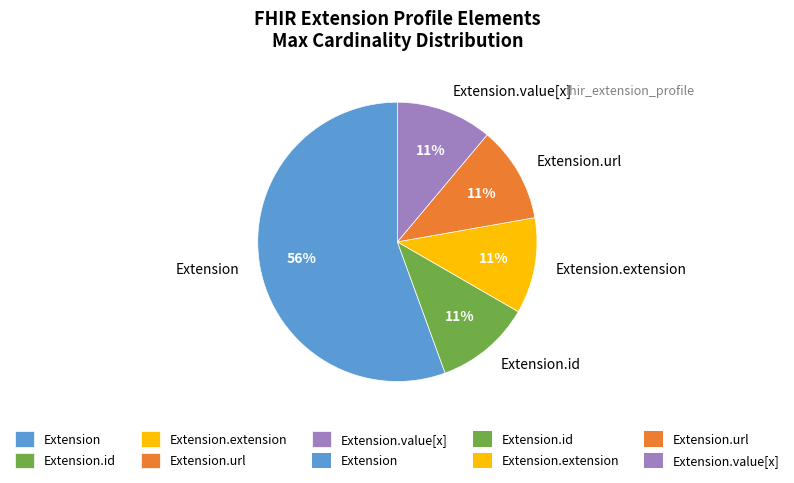

The Extension.value[x] slice represents 1% of the pie. True or false?

False